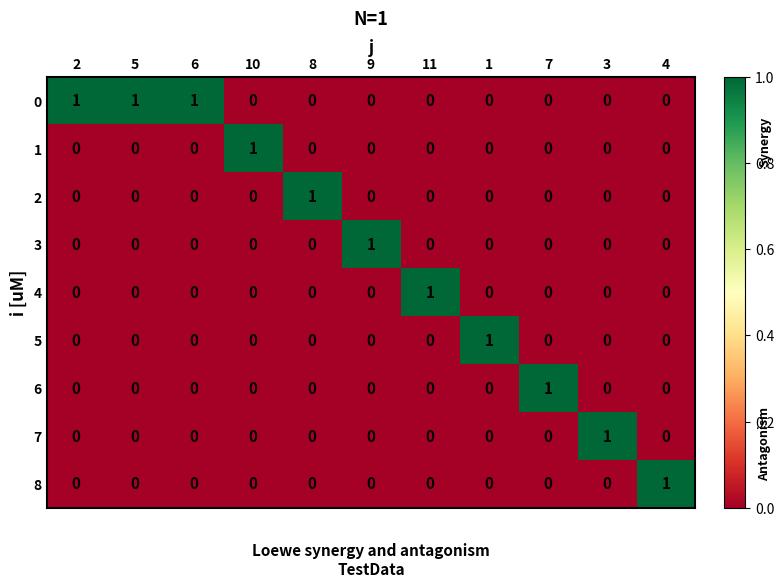

How many 0 values are between 0 and 1?

11